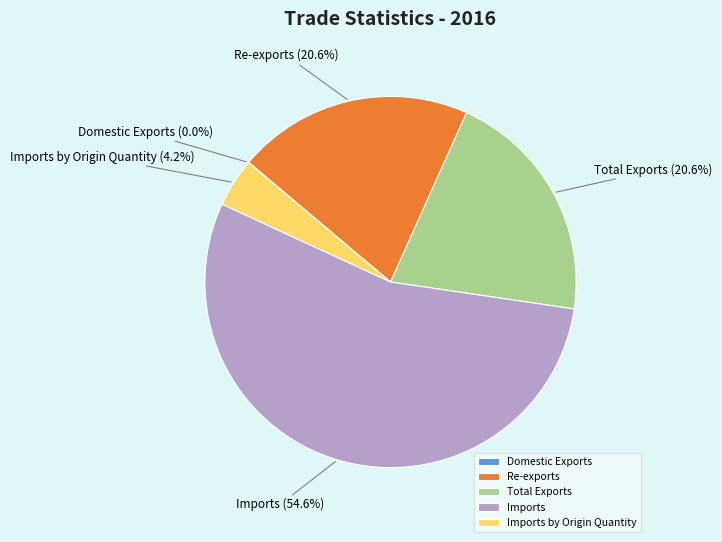

Is it true that Imports is 44% of the pie?

False